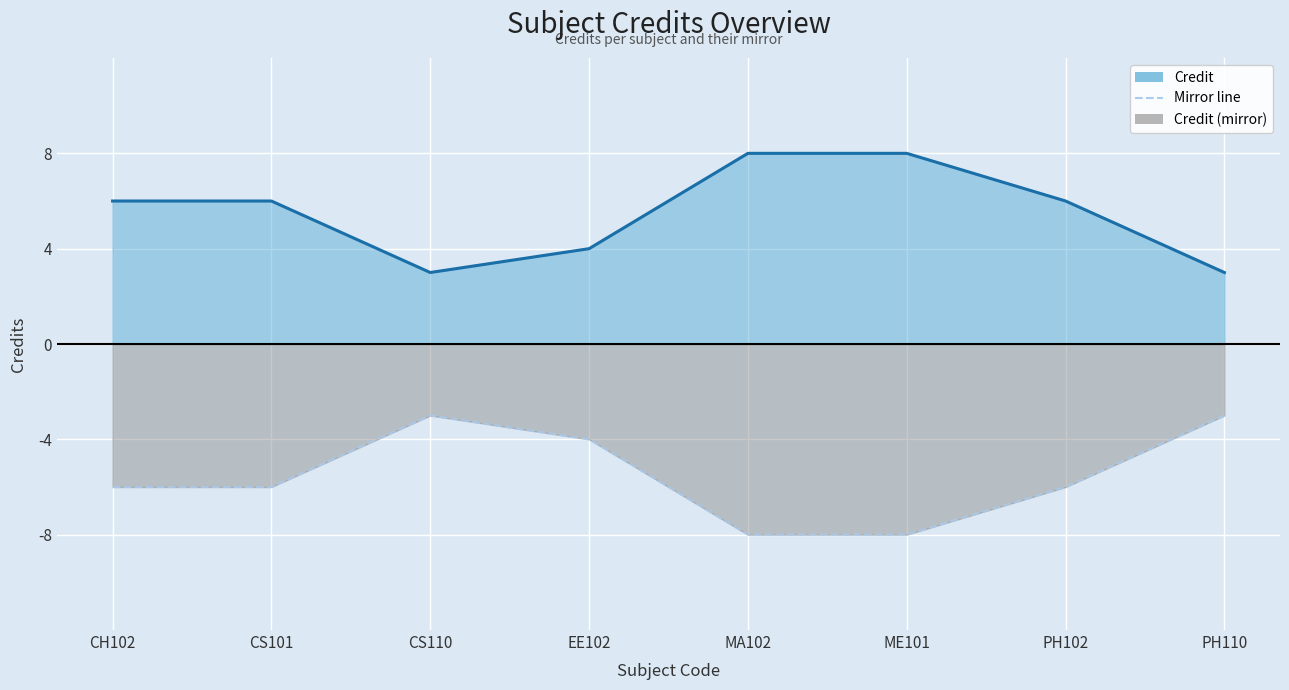

At which label does Credit (mirror line) first exceed -6?

CS110